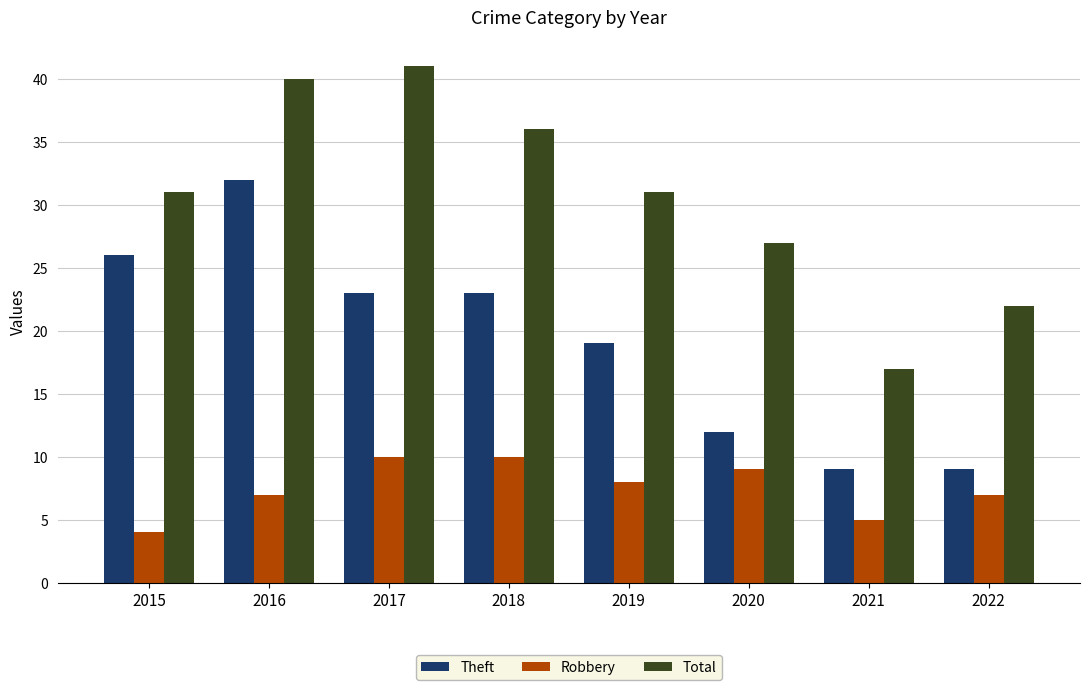

How many categories are shown in the chart?

8